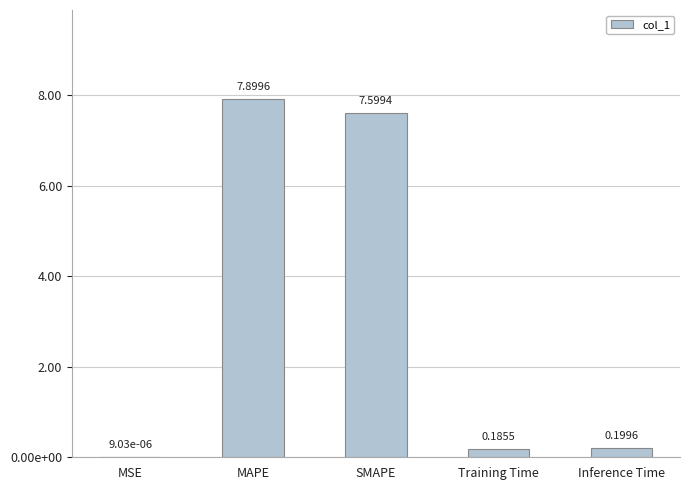

What is the sum of the values at Training Time and Inference Time?

0.4